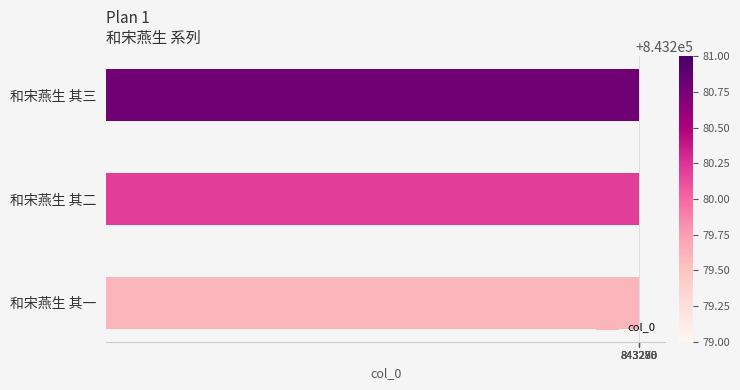

Are the bars grouped side by side (vs. stacked)?

No